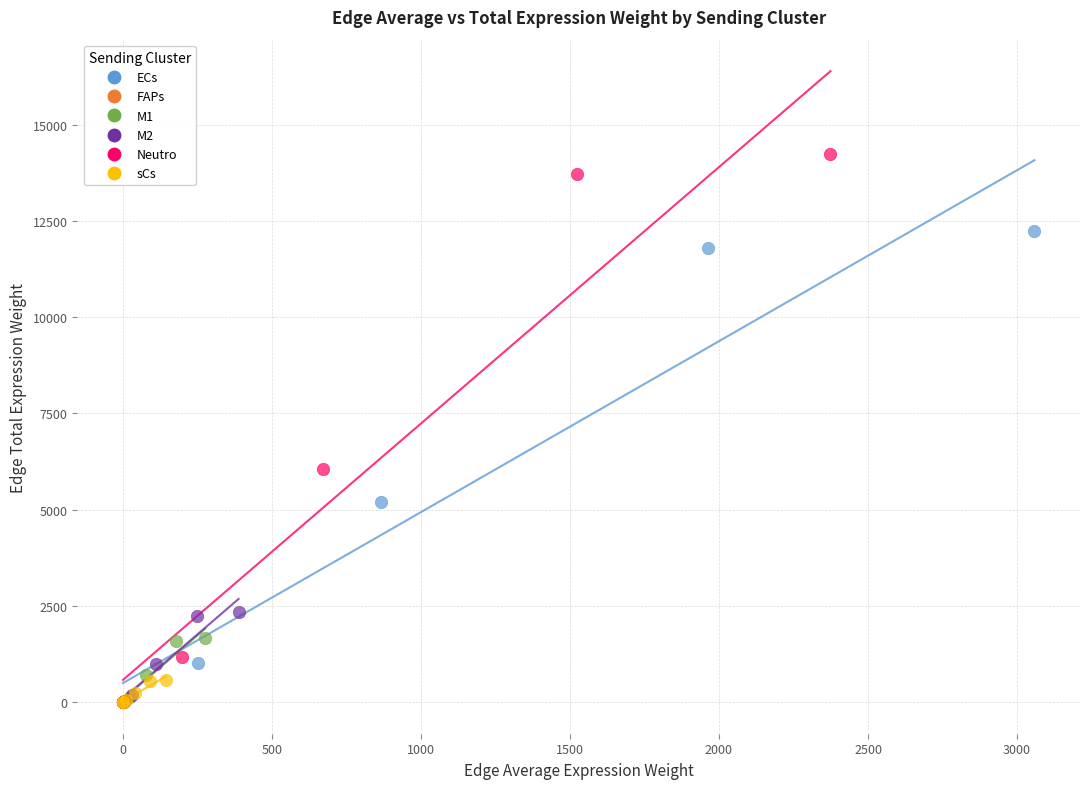

Which series reaches the maximum Y coordinate?

Neutro